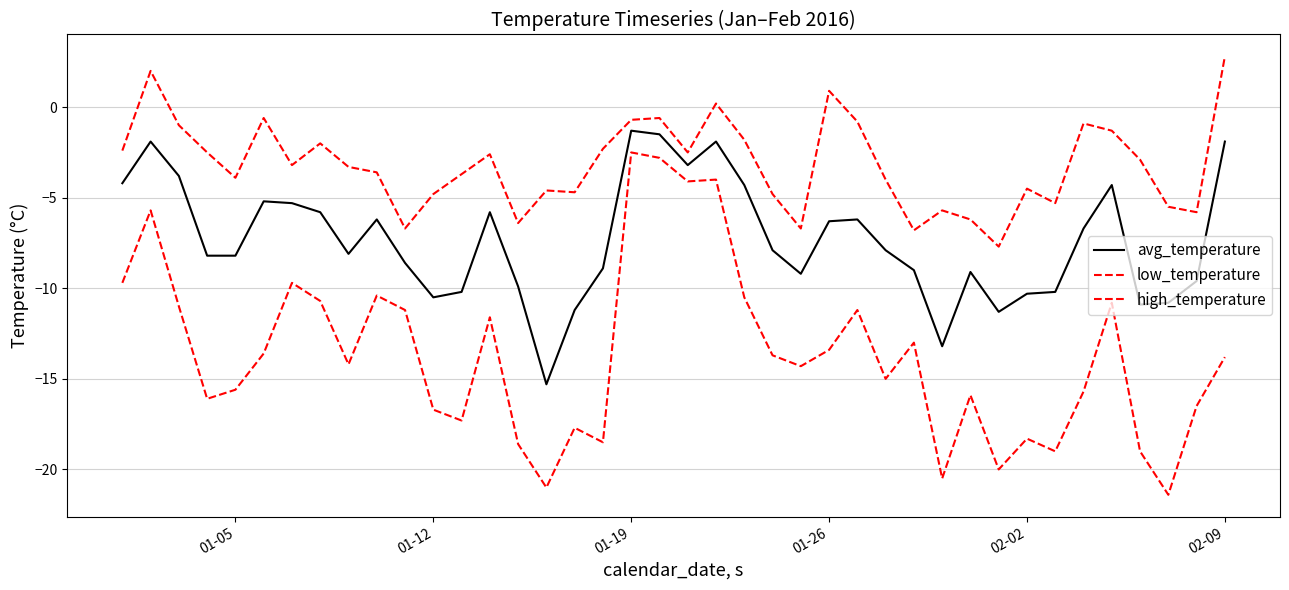

How many lines are shown in the chart?

3